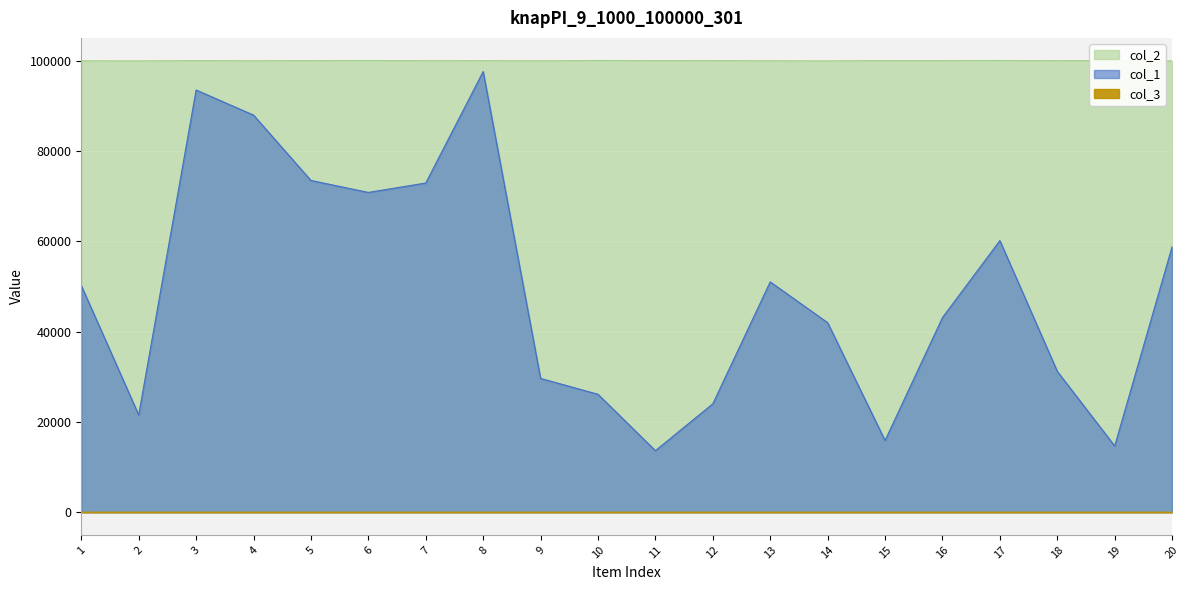

Between 13 and 15, which is larger?

13